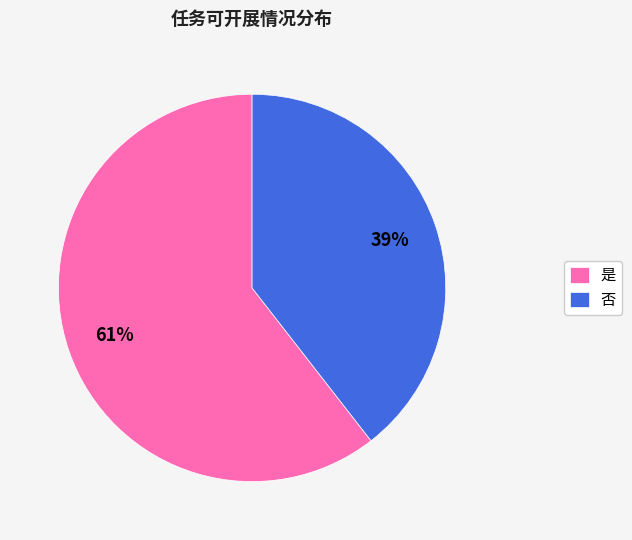

True or false: 否 accounts for 45% of the total.

False